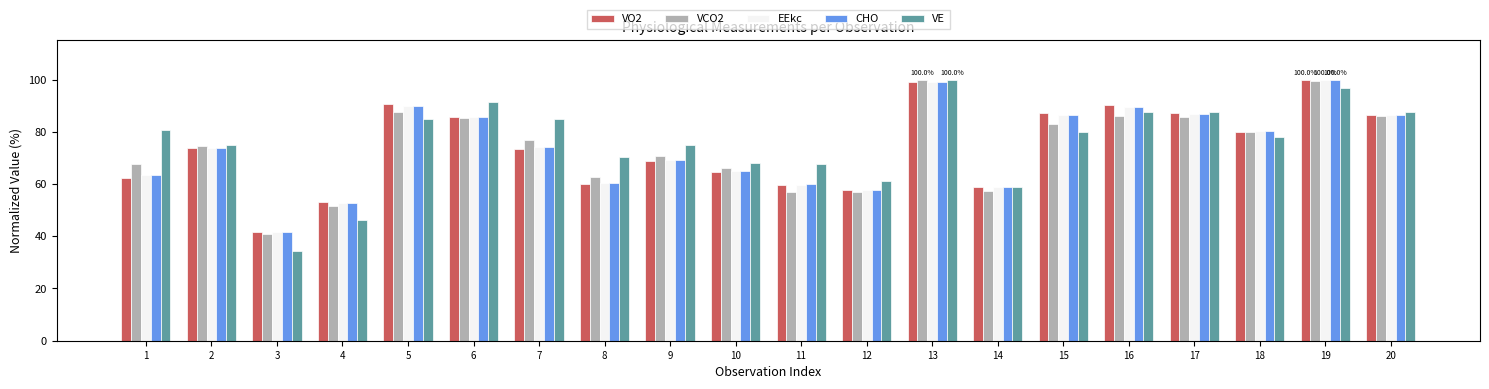

The value of VO2 at 5 is 90.5. True or false?

True